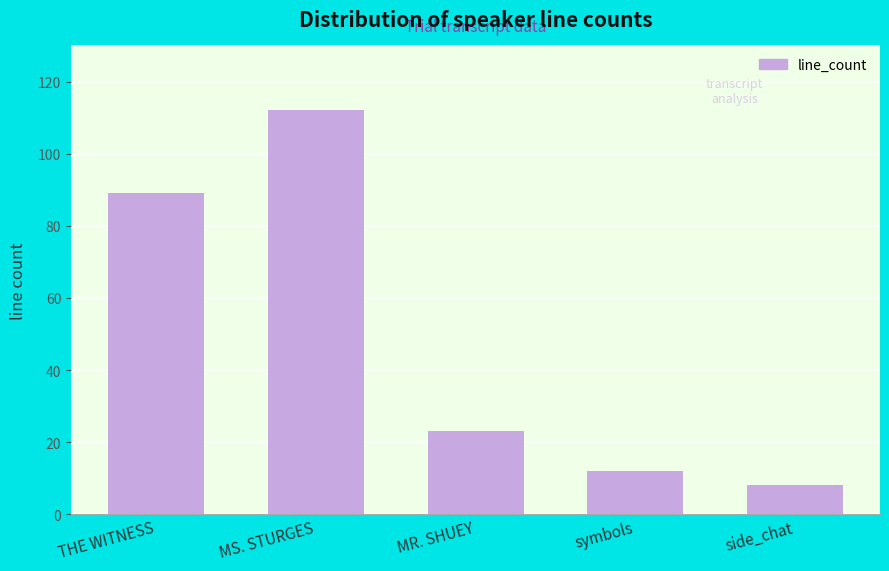

Count the number of categories in the chart.

5